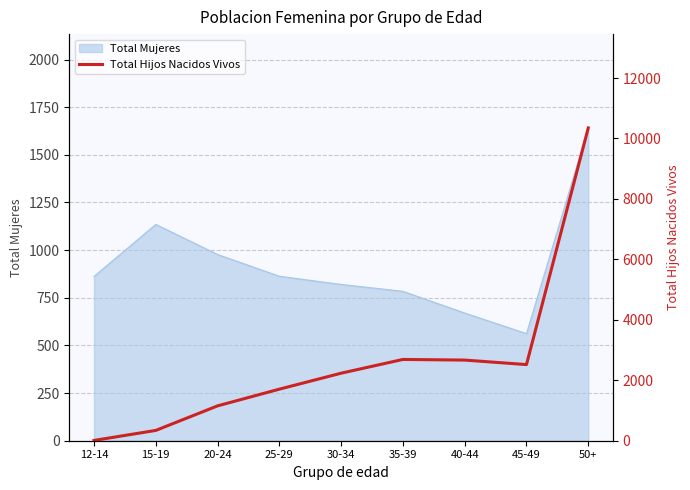

How many interior local peaks (higher than both neighbors) does the data have?

1